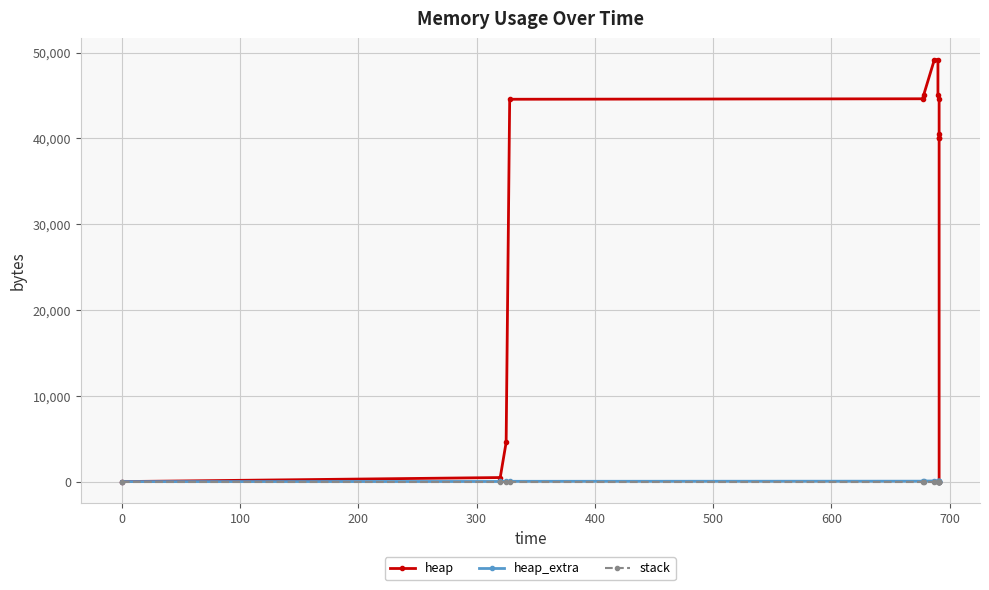

Reading left to right, transcribe all the data shown in this chart.

heap: 0	472	4568	44568	44623	45095	49191	49191	45095	44623	40527	40055	40000	0
heap_extra: 0	16	24	32	49	65	73	73	65	49	41	25	8	0
stack: 0	0	0	0	0	0	0	0	0	0	0	0	0	0